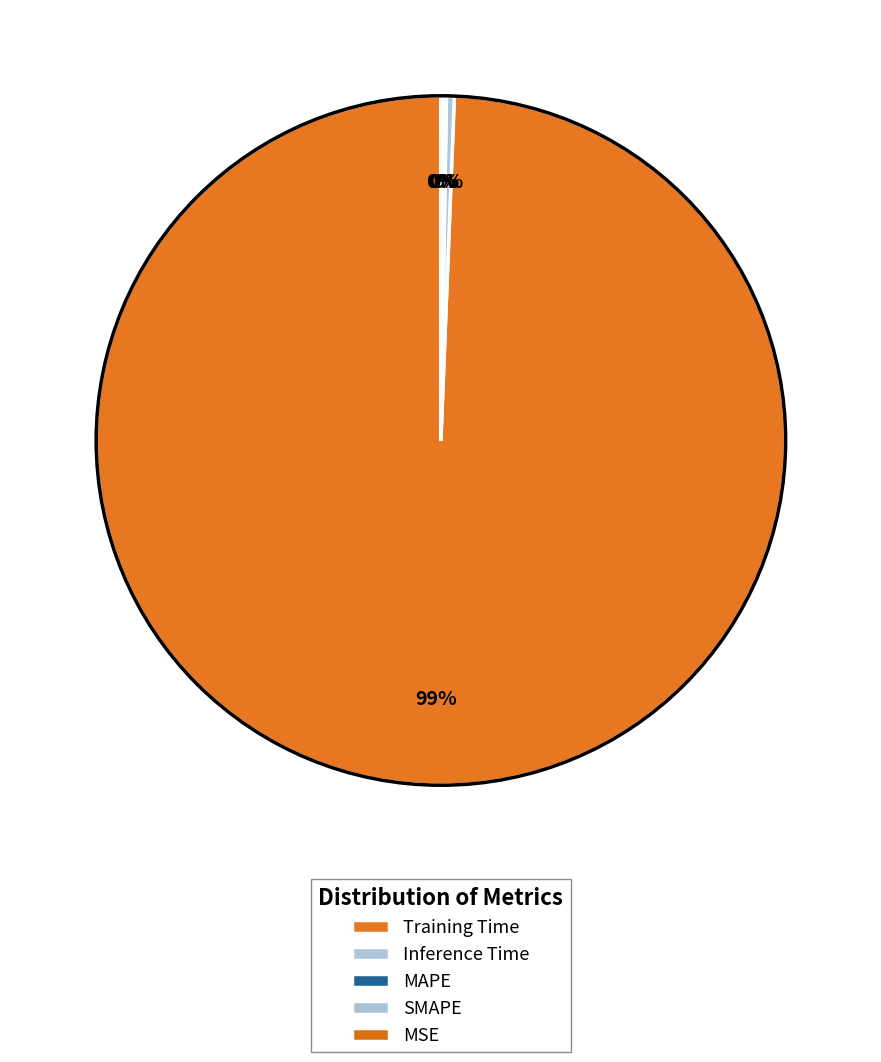

What percentage do Training Time and MAPE together represent?

99.5%